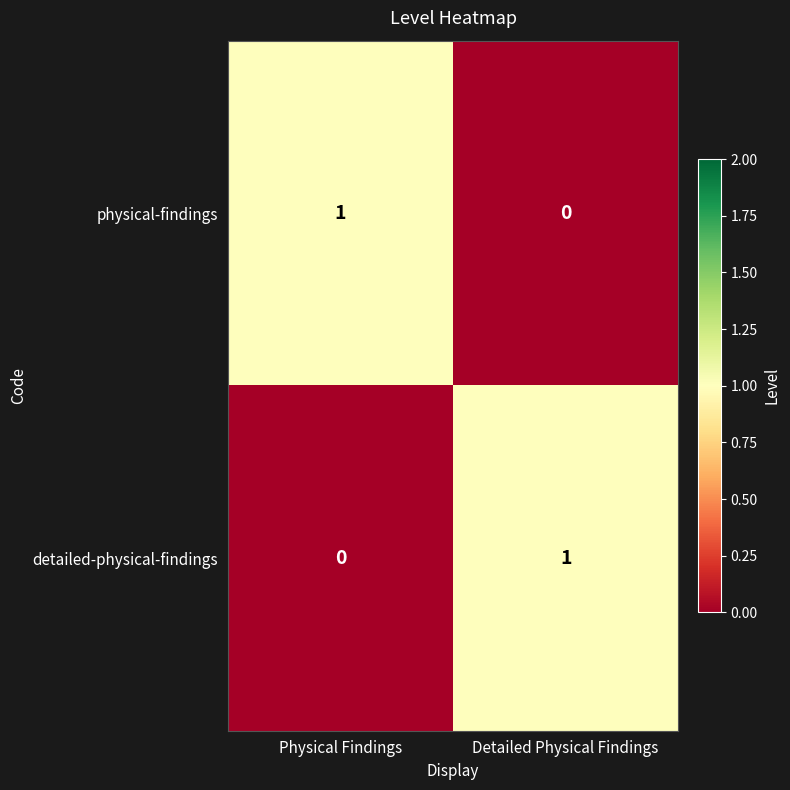

Rank the series at Physical Findings from highest to lowest value.

physical-findings, detailed-physical-findings